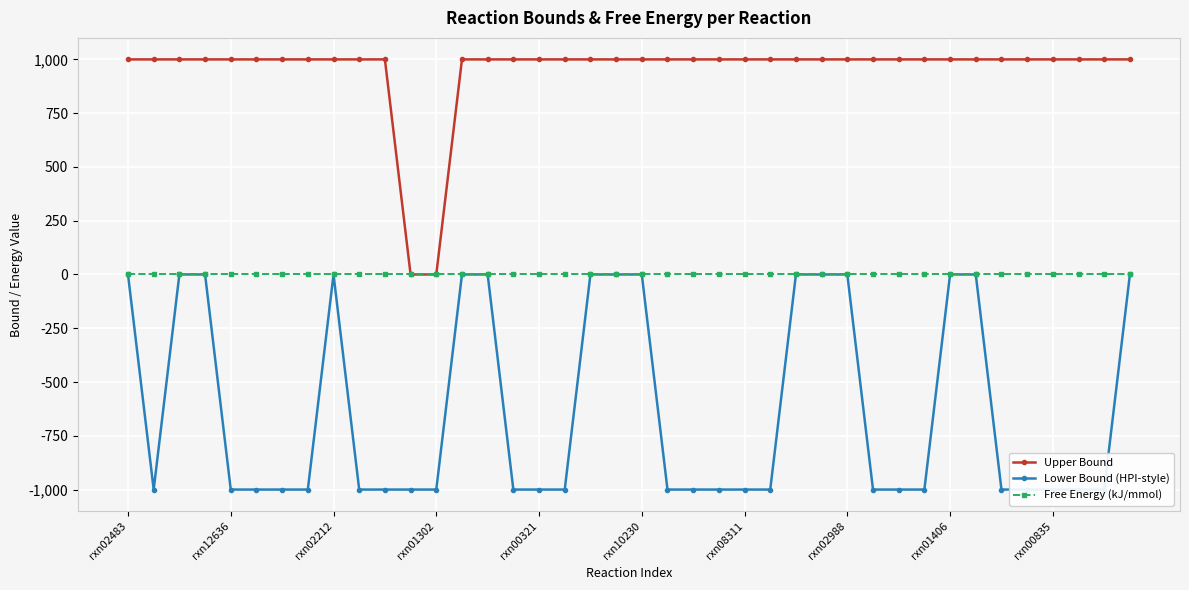

Which category has the lowest value in the Upper Bound series?

11